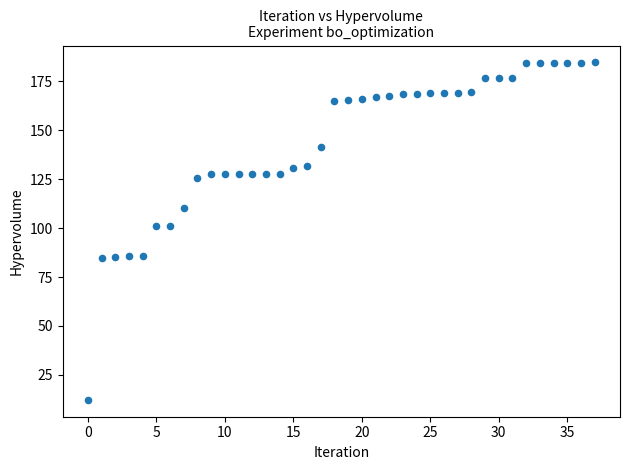

What is the range of Y values (max minus min)?

172.5